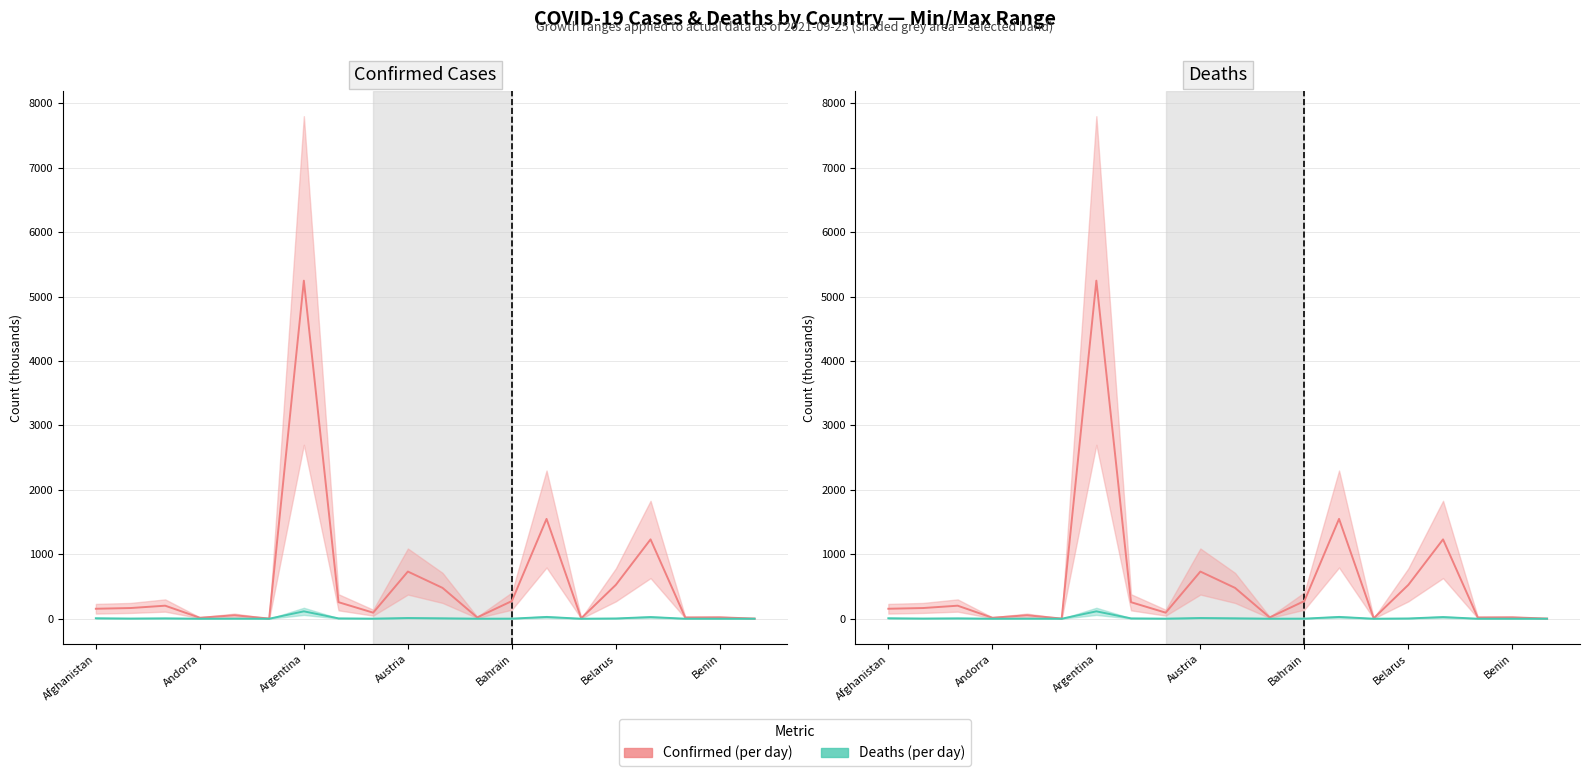

Where is the first local minimum for Deaths (per country)?

Andorra